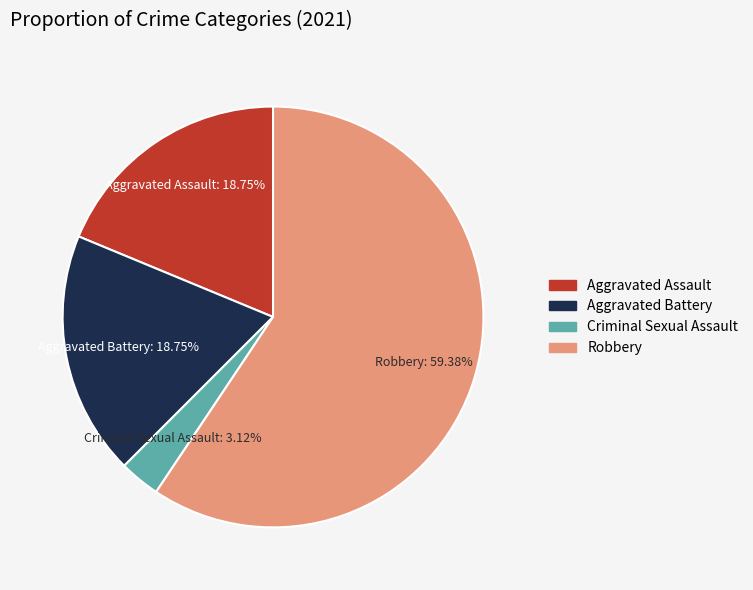

Which category has the smallest portion of the pie?

Criminal Sexual Assault